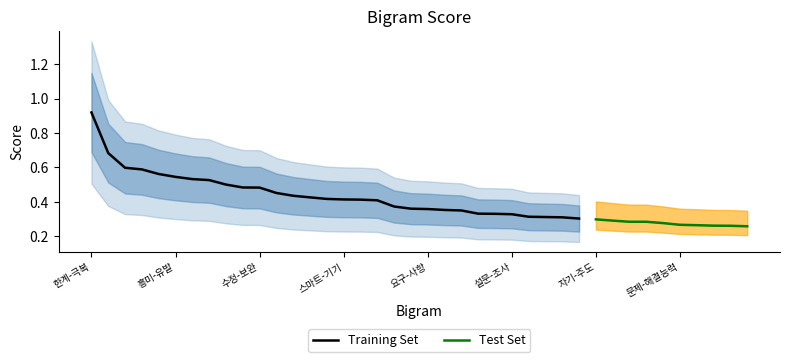

Reading right to left, list all the values displayed in this chart.

0.3	0.3	0.3	0.3	0.3	0.3	0.3	0.3	0.3	0.3	0.3	0.3	0.3	0.3	0.3	0.3	0.3	0.4	0.4	0.4	0.4	0.4	0.4	0.4	0.4	0.4	0.4	0.4	0.5	0.5	0.5	0.5	0.5	0.5	0.5	0.6	0.6	0.6	0.7	0.9